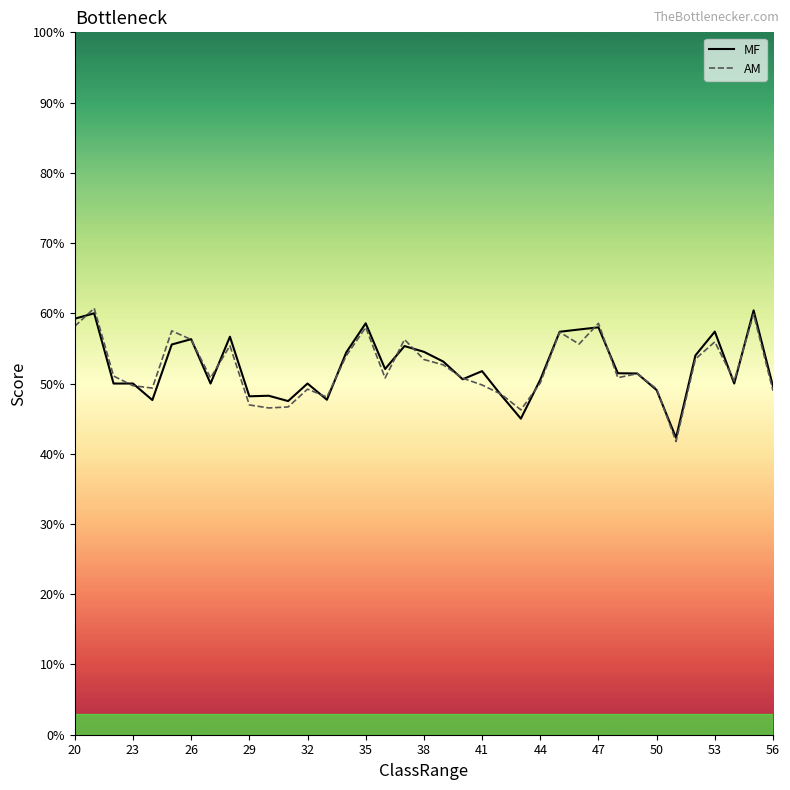

What is the highest value of the AM series?

60.7